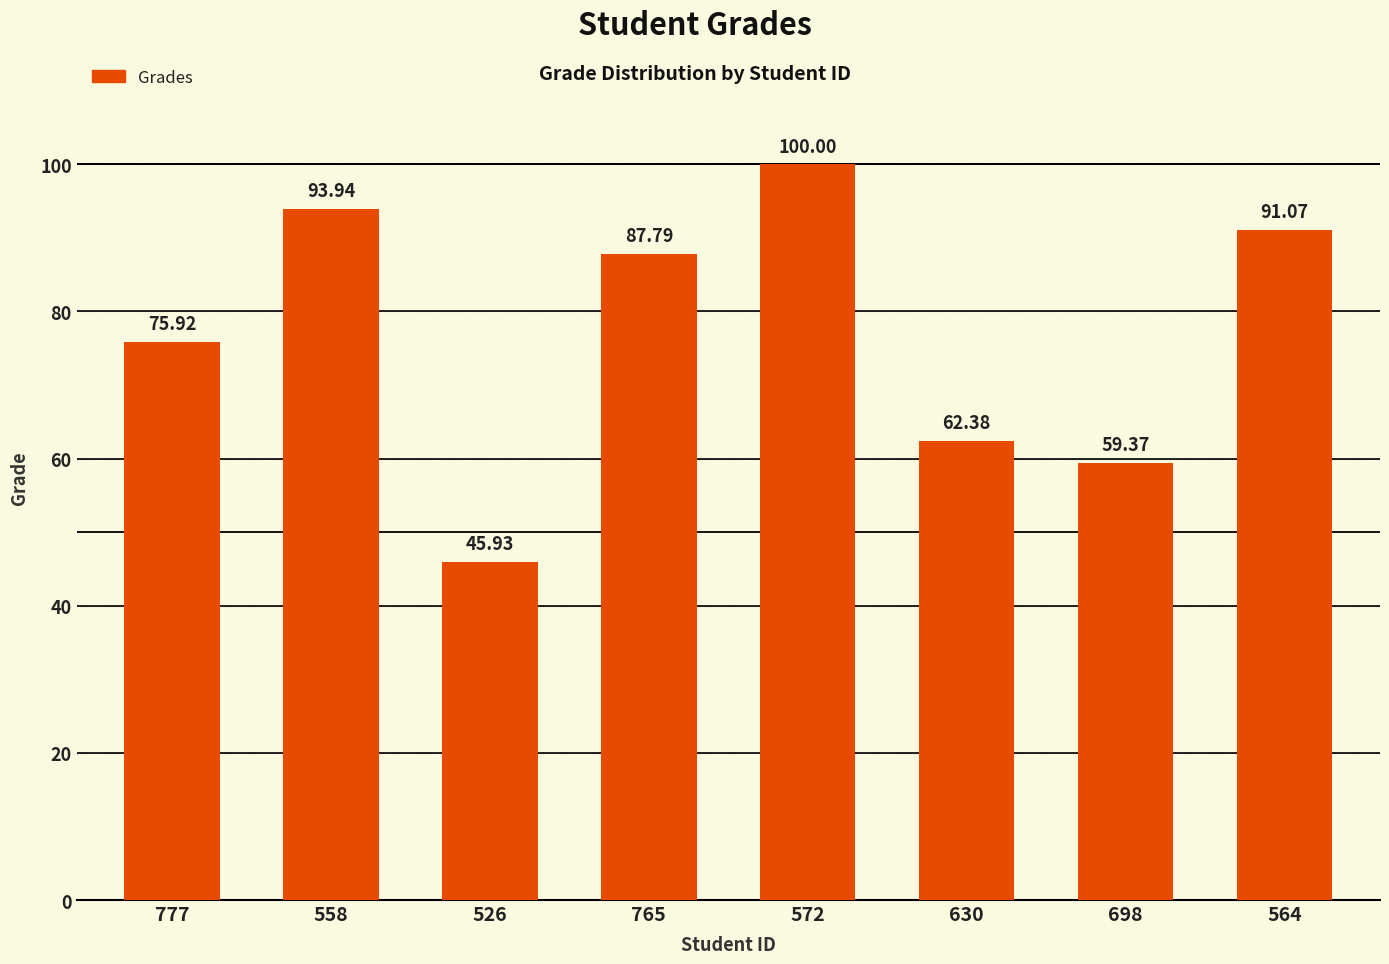

What is the difference between the values at 564 and 558?

2.9